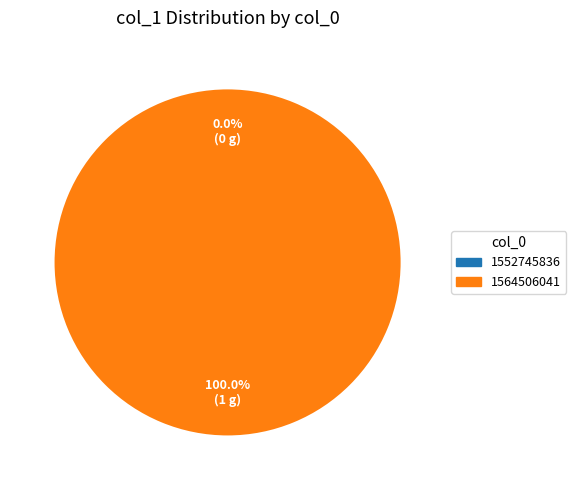

What is the largest slice in the pie chart?

1564506041